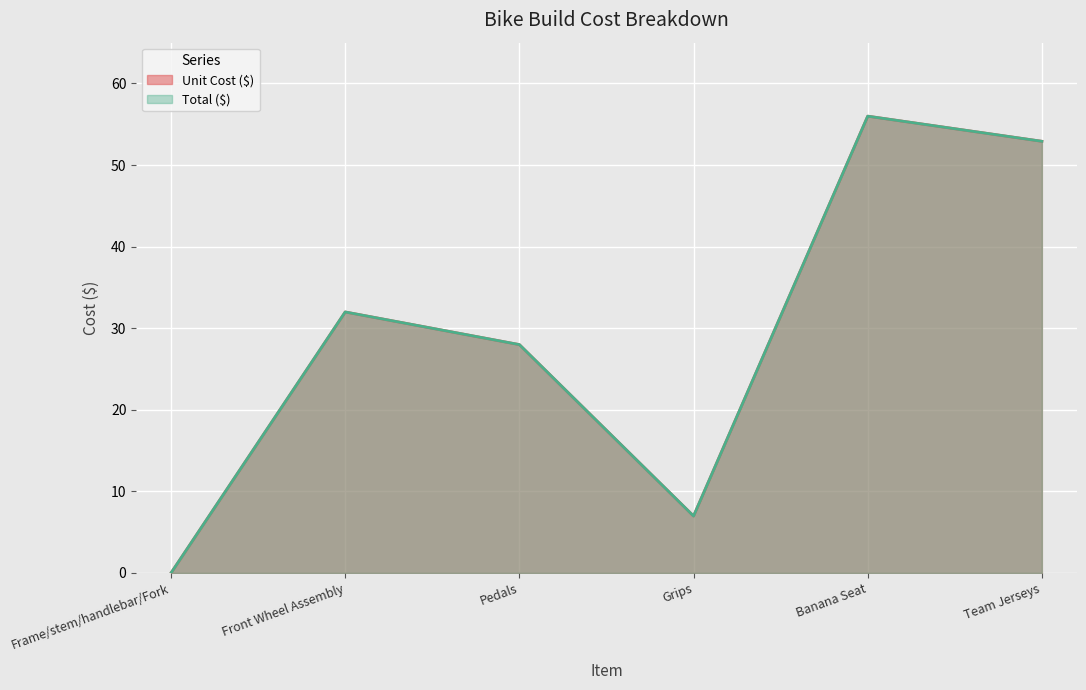

List the labels in order of Unit Cost ($) value, largest first.

Banana Seat, Team Jerseys, Front Wheel Assembly, Pedals, Grips, Frame/stem/handlebar/Fork